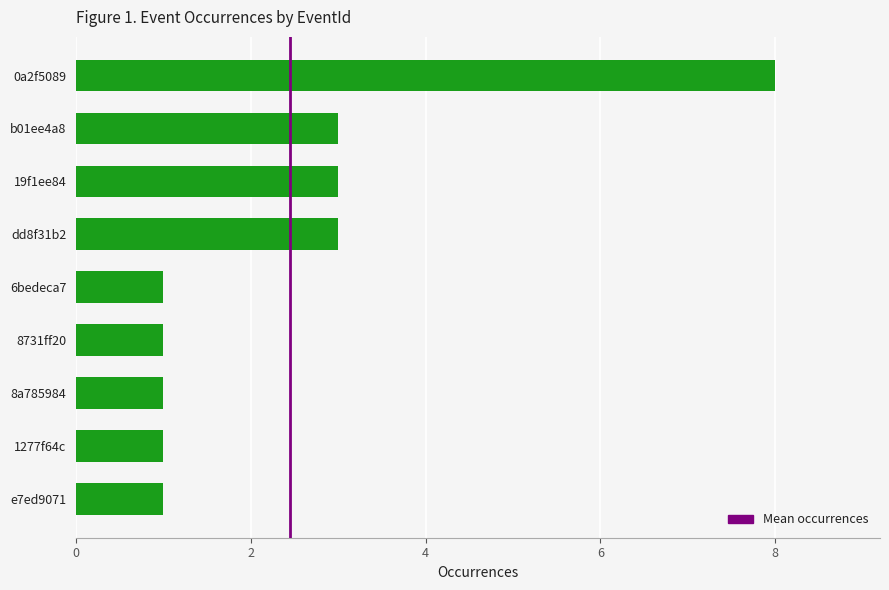

Does the chart contain any negative values?

No